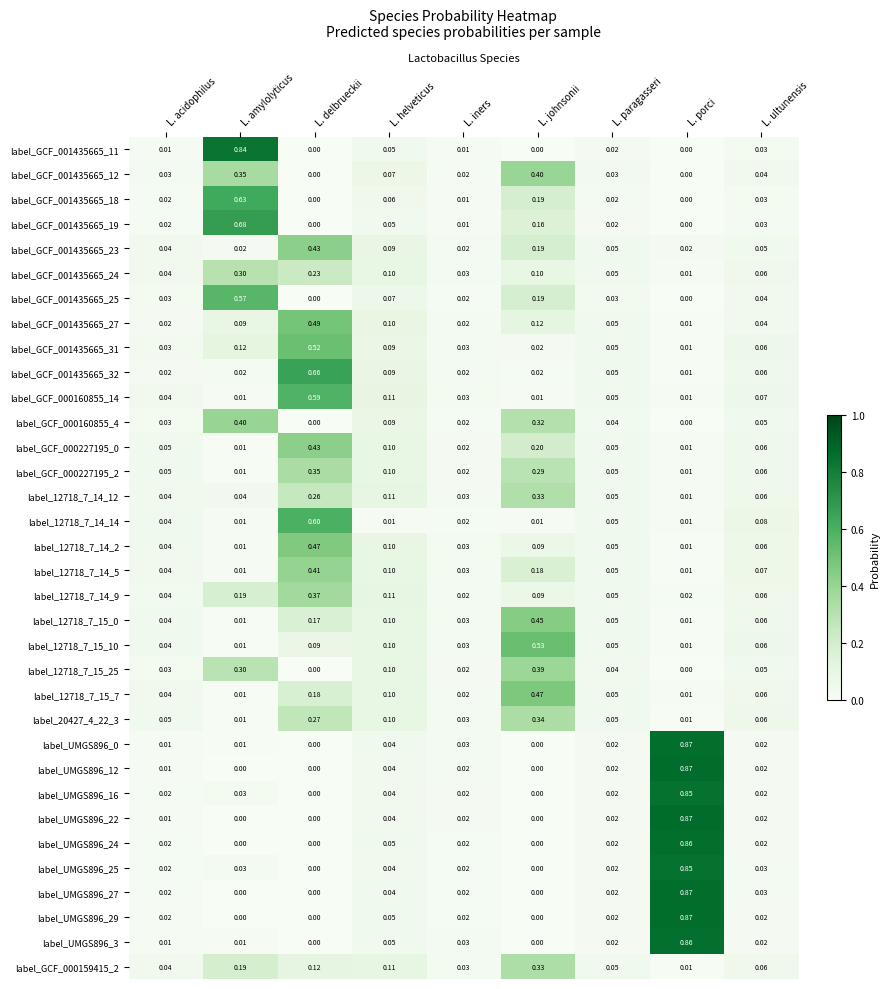

Which category has the highest value in the label_12718_7_14_9 series?

L. delbrueckii